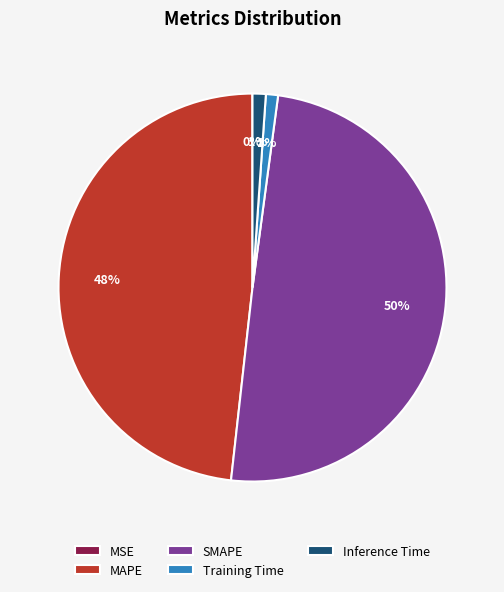

To the nearest percent, what percentage of the pie is MAPE?

48%